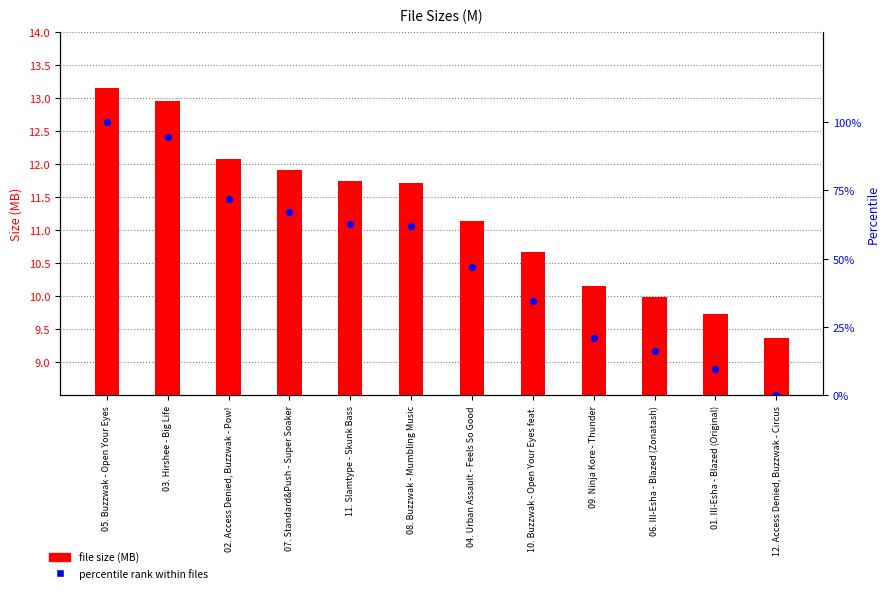

Which series contains the highest Y value?

percentile rank within files